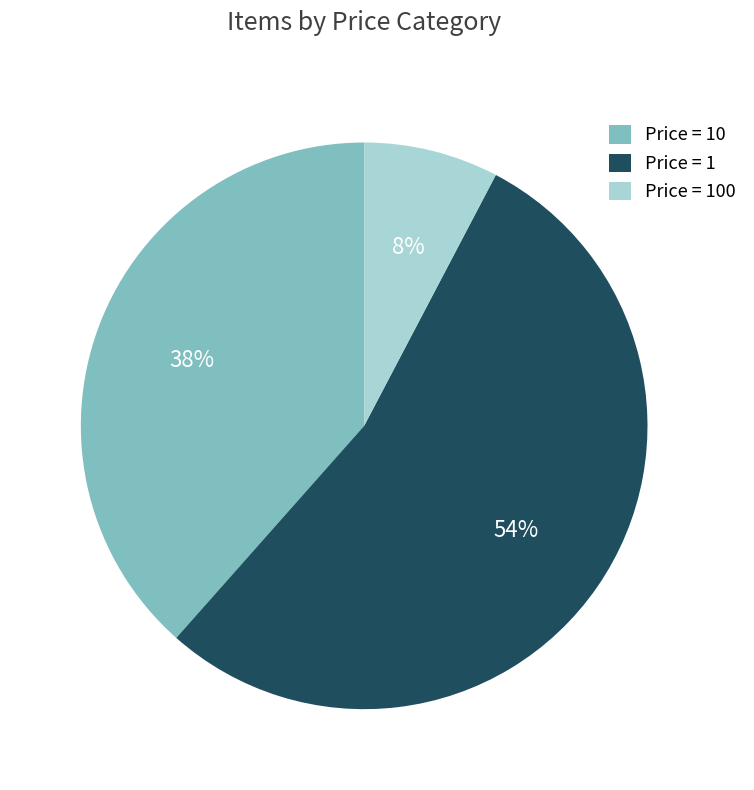

Is there any slice that represents more than half of the pie?

Yes